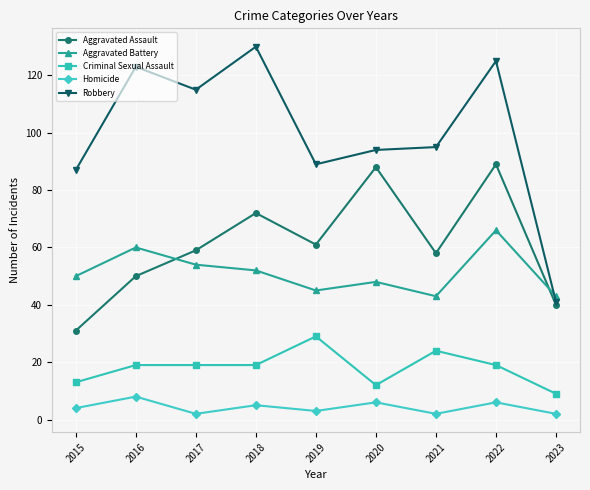

True or false: Criminal Sexual Assault has more than 1 interior local peaks.

True